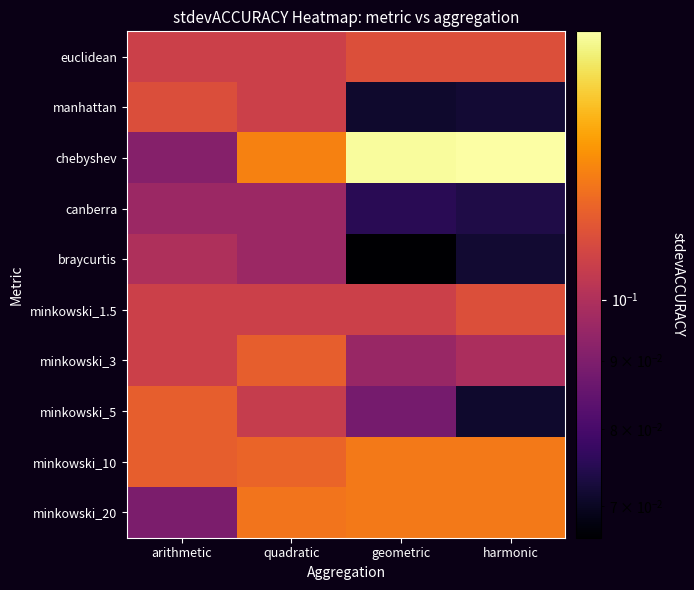

What is the total value across all series at arithmetic?

1.0